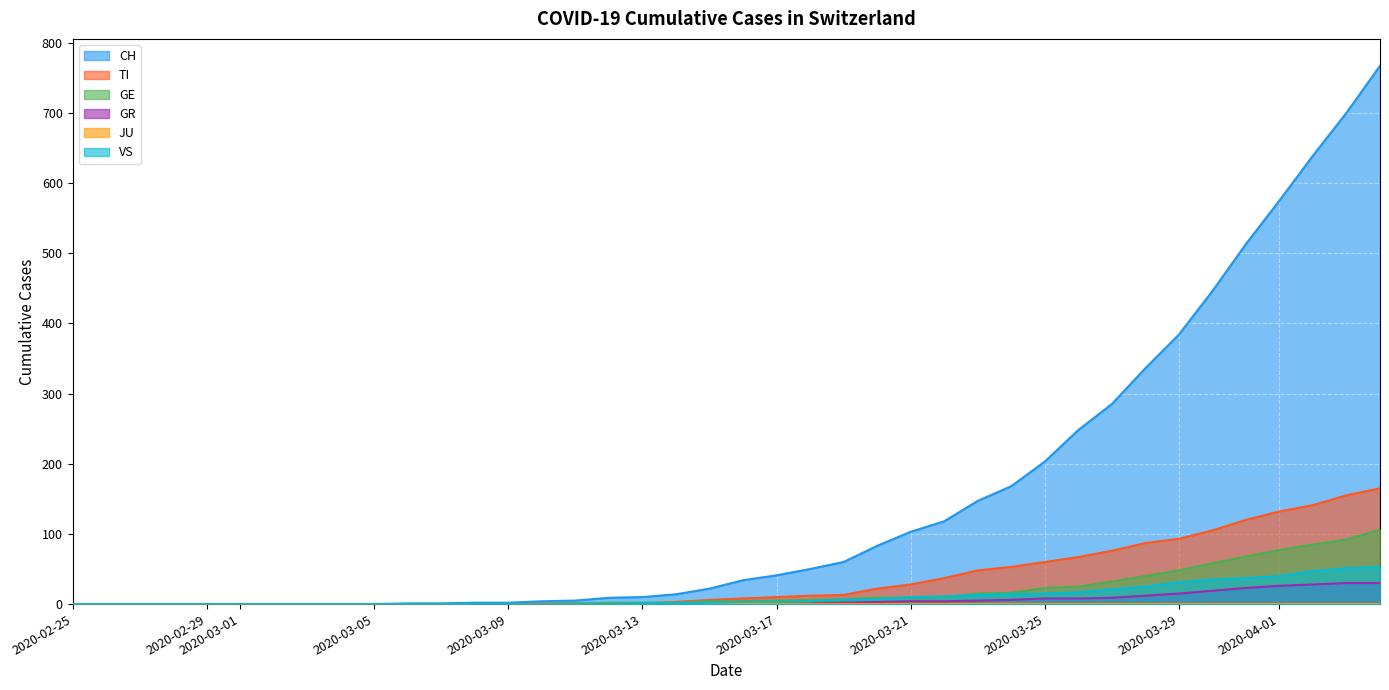

Which series has the largest total across all categories?

CH